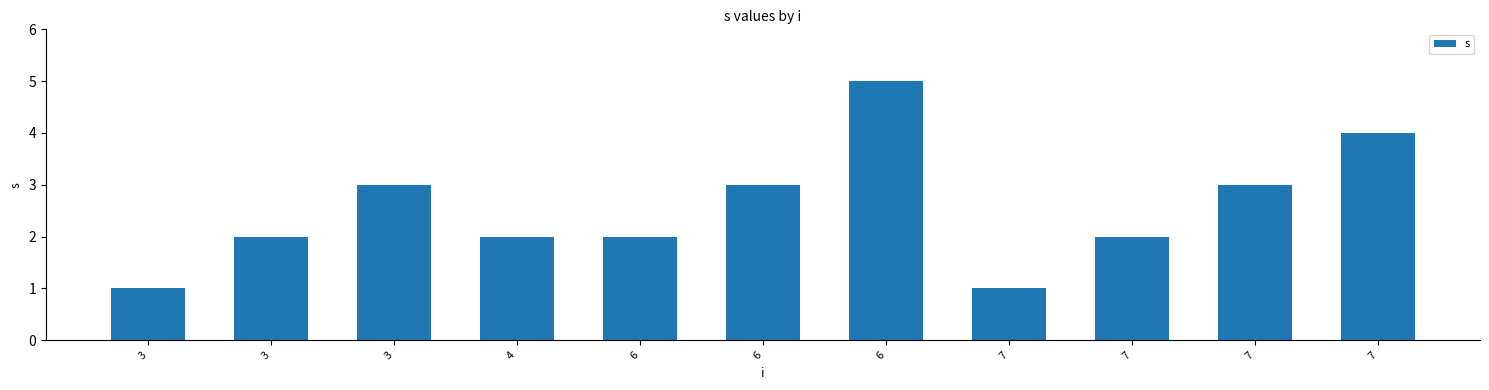

How many series are shown in this chart?

1